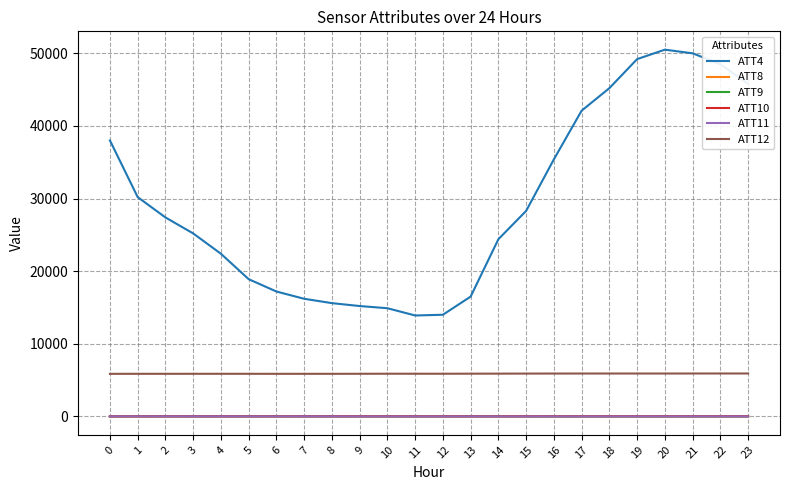

Which series has the widest spread of values?

ATT4